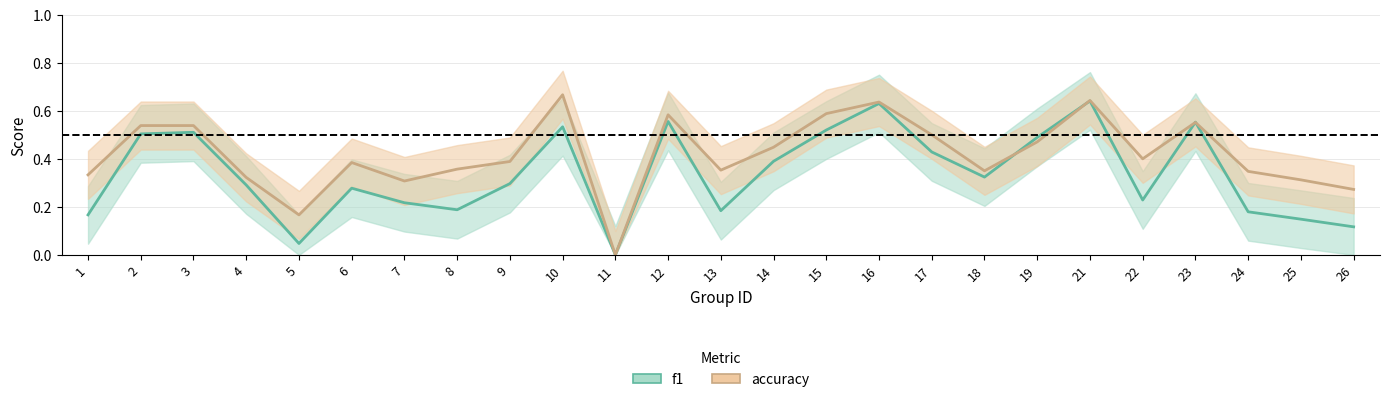

Which series changed the most between 18 and 22?

f1